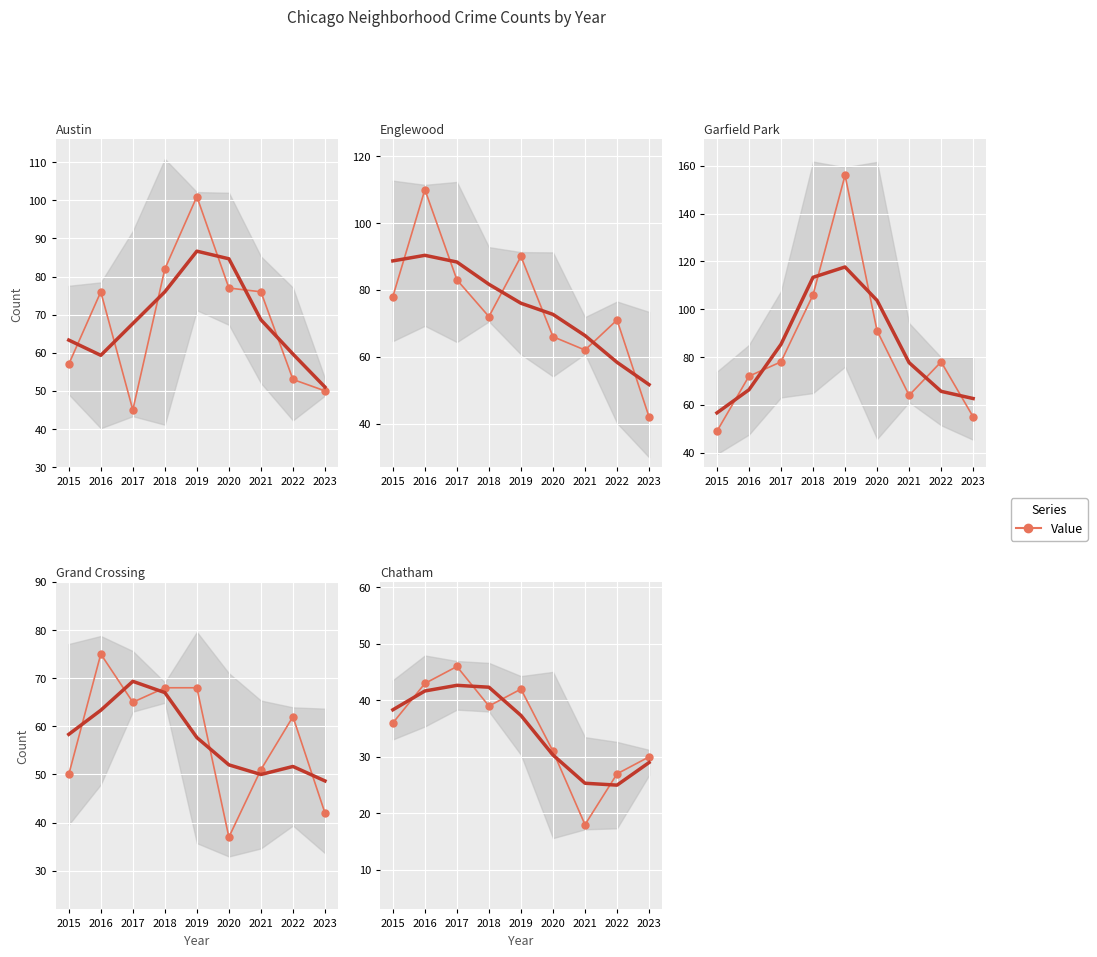

What is the sum of all Grand Crossing values?

518